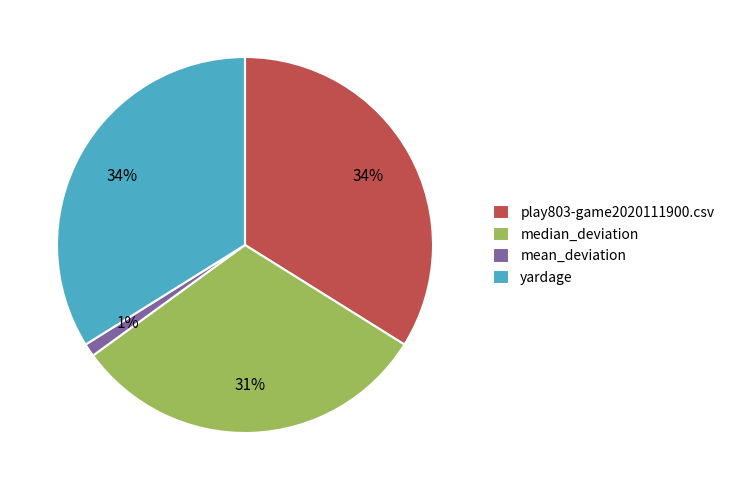

Does any single category account for the majority?

No